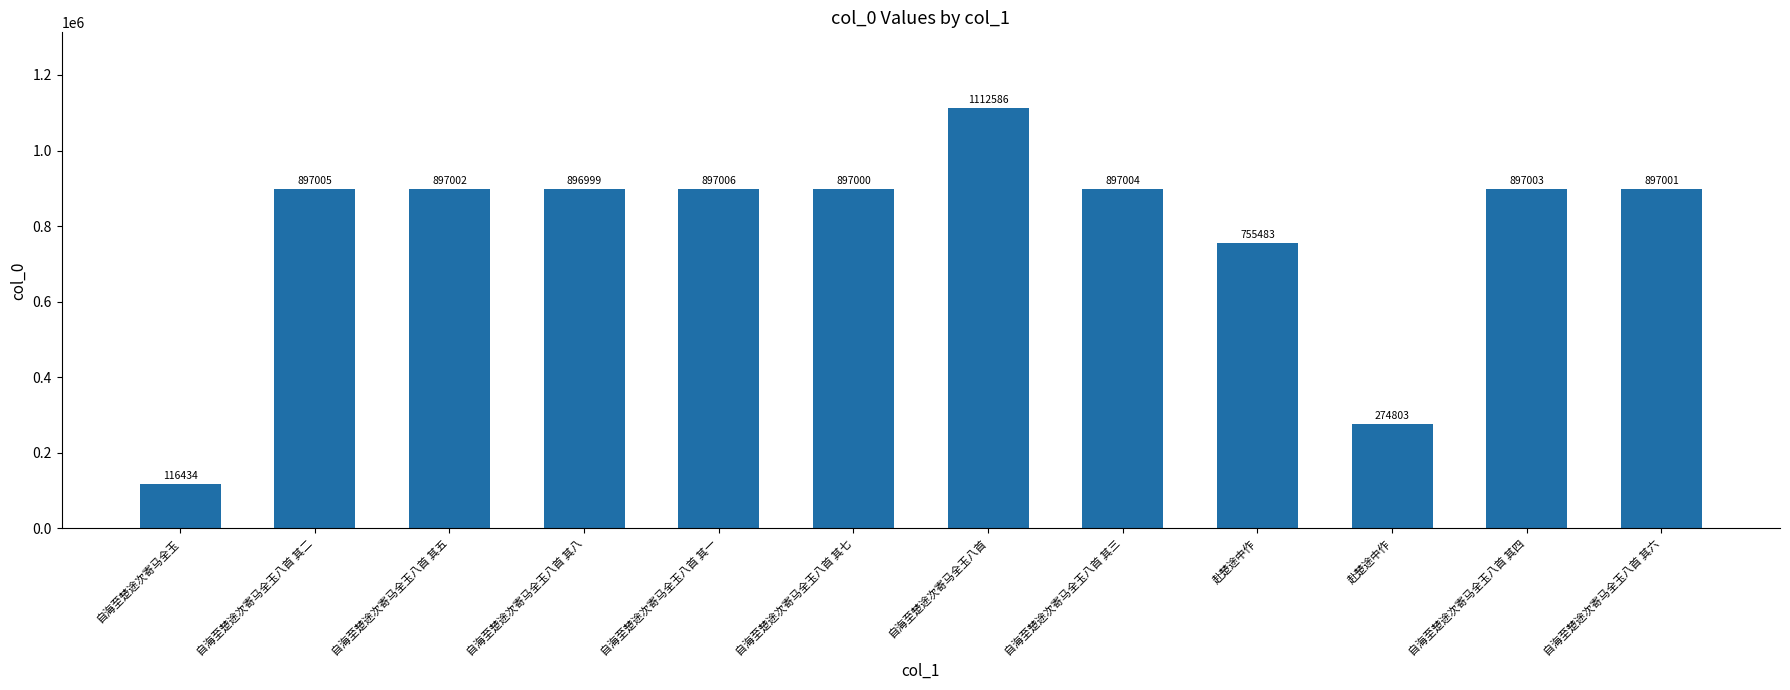

How many bars are there in total?

12